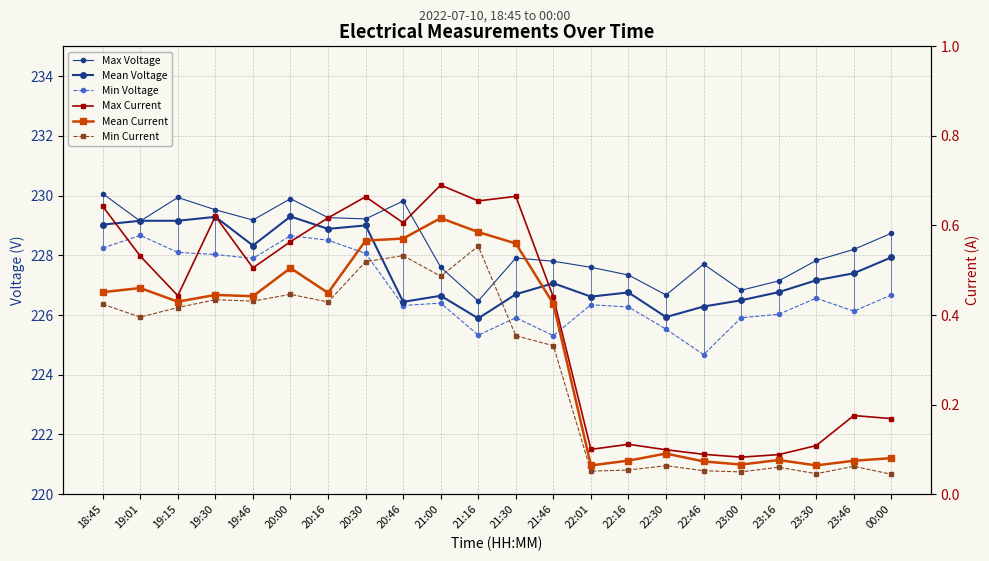

What is the average value of the Max Voltage series?

228.4